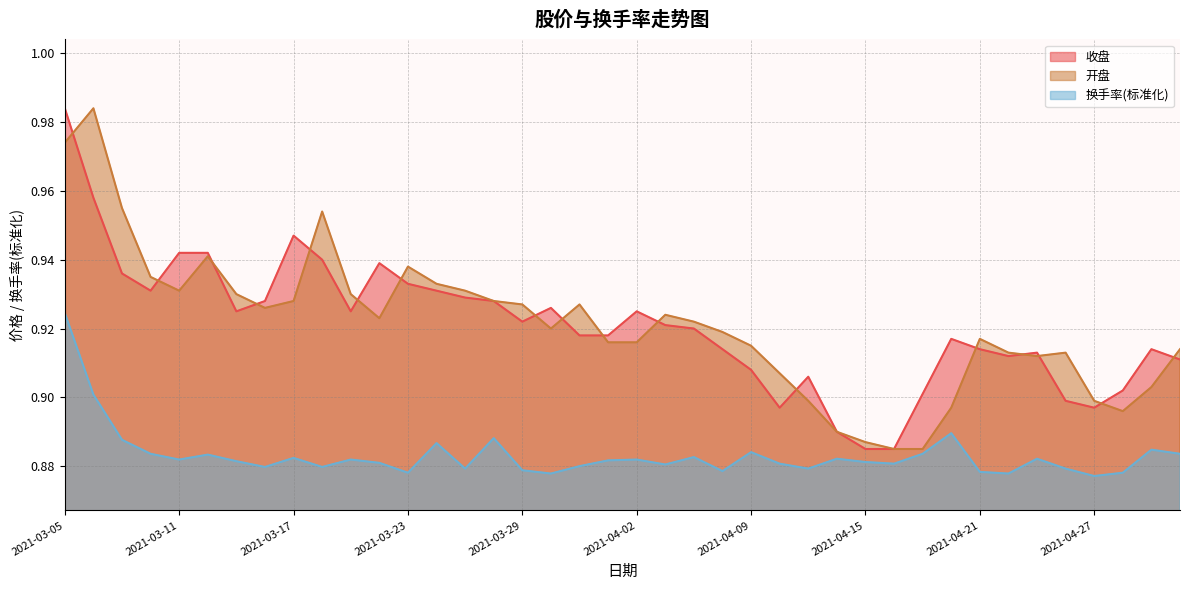

Which series has the largest total across all categories?

开盘